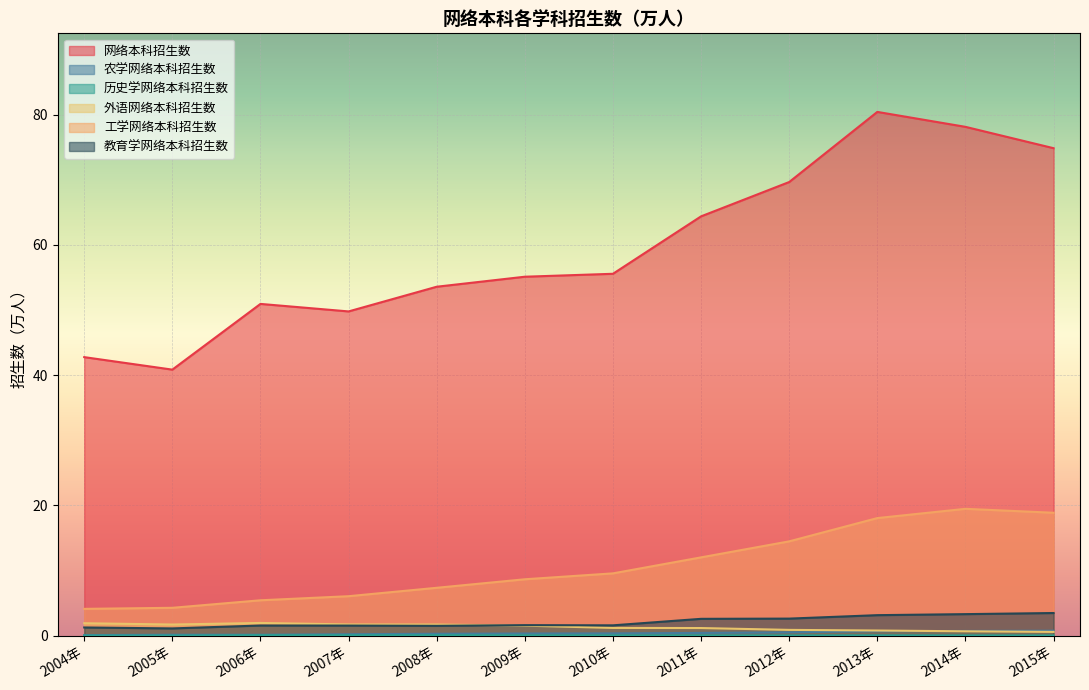

How many lines are shown in the chart?

6